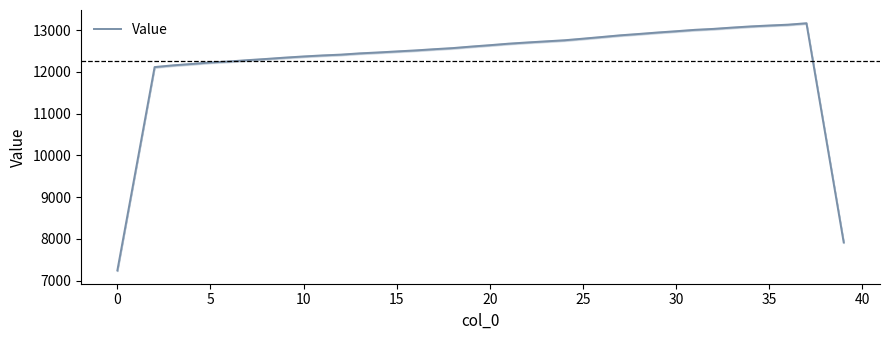

How many data points are above 12569?

20